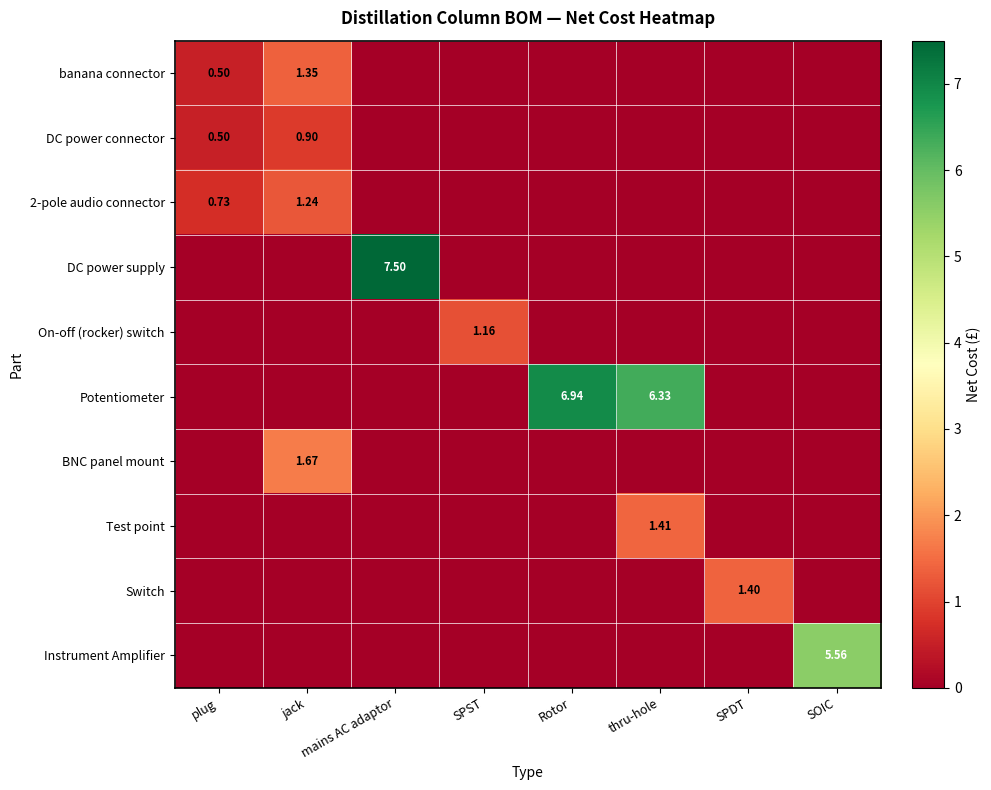

How many data points does each series have?

8